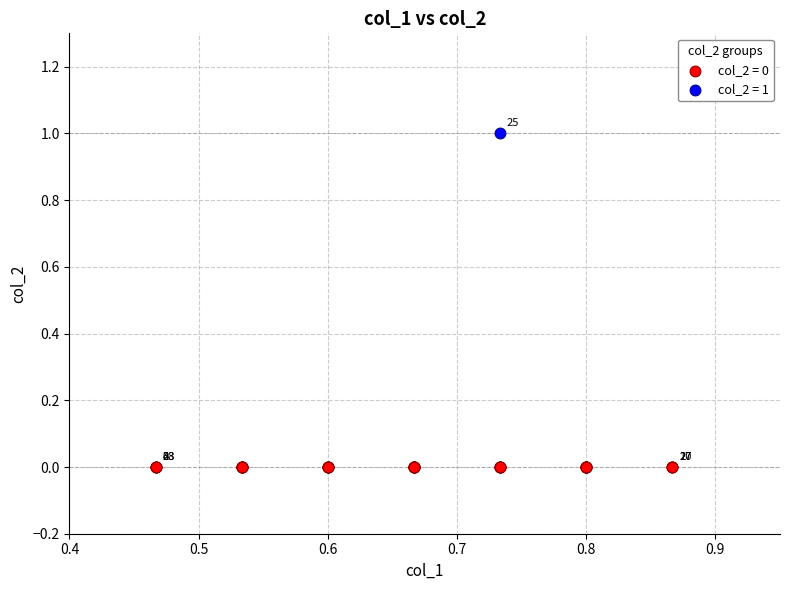

What are all the series names shown in the legend?

col_2 = 0, col_2 = 1